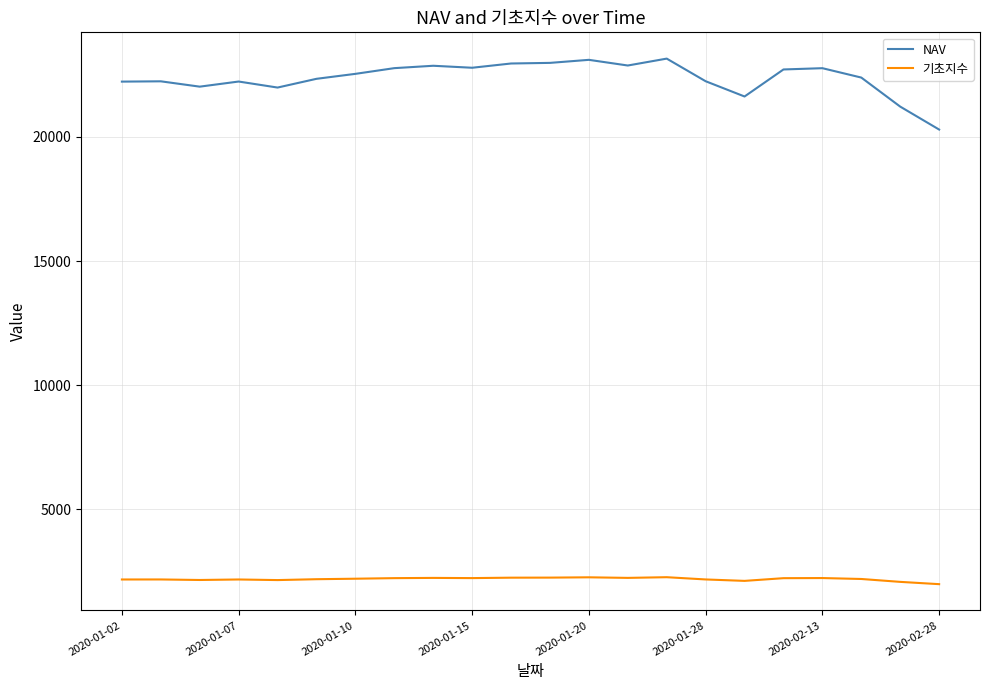

What is the average value of the NAV series?

22377.7